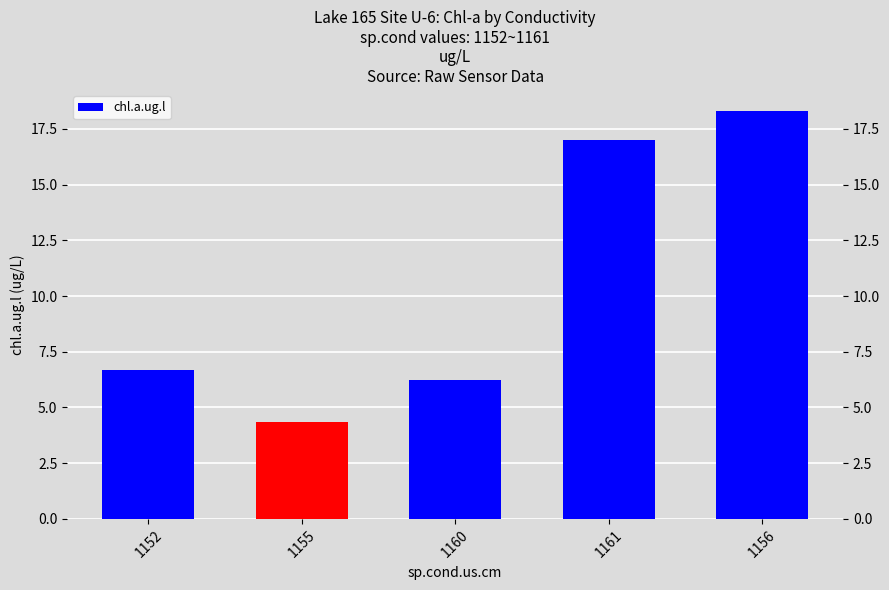

What is the label of the 3rd bar from the left?

1160